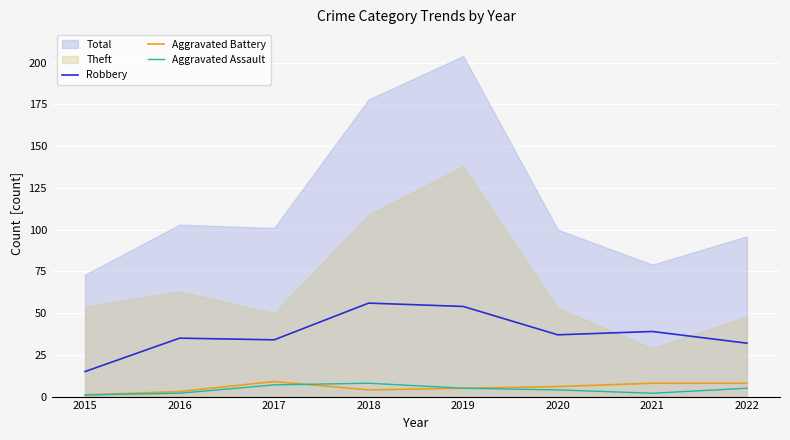

True or false: Robbery and Aggravated Battery intersect in this chart.

False